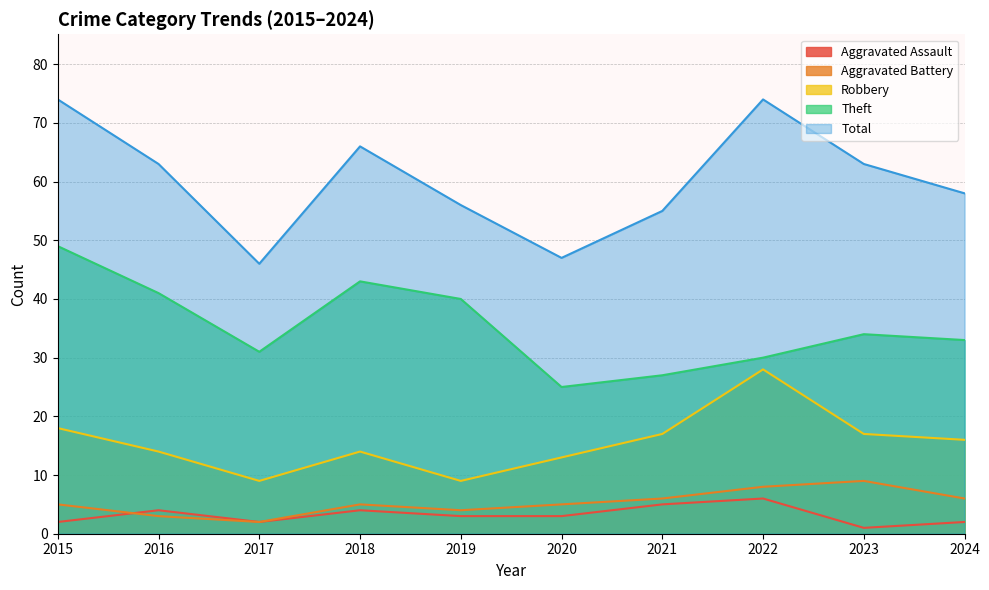

What value does the Aggravated Assault series have at 2017?

2